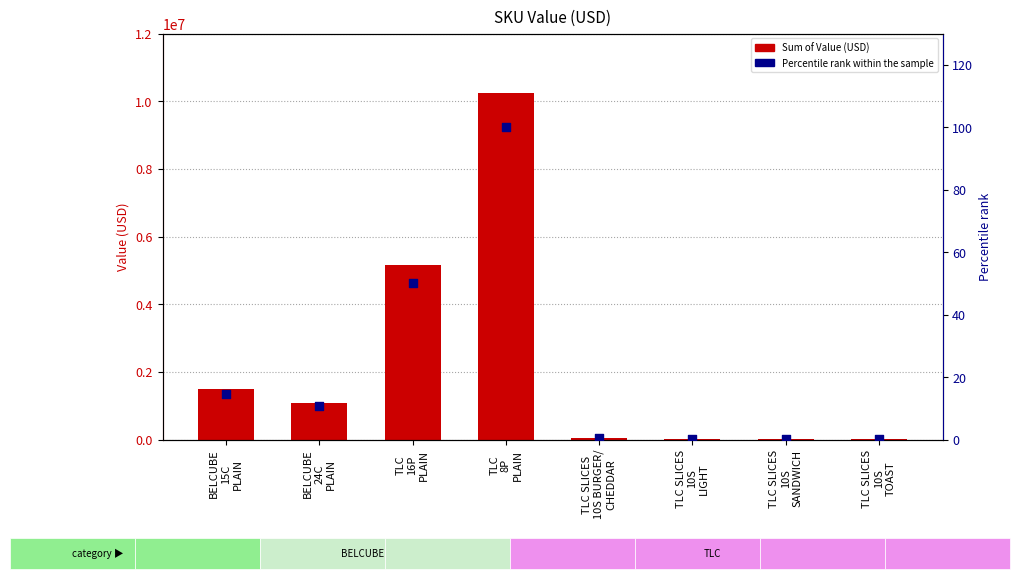

What is the total value across all series at TLC SLICES
10S
TOAST?

657.2